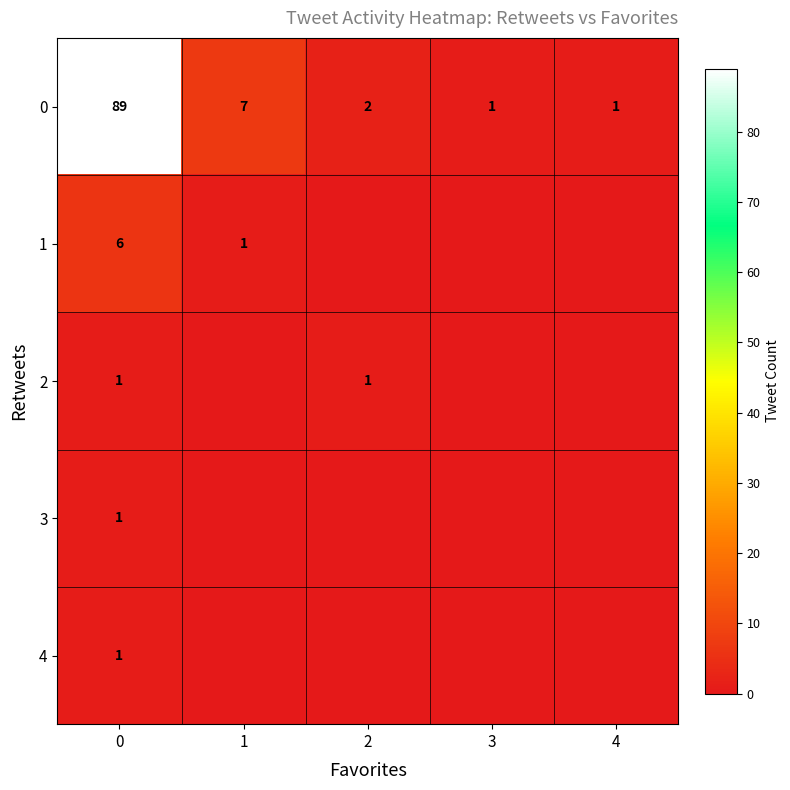

The value of 4 at 0 is 1. True or false?

True